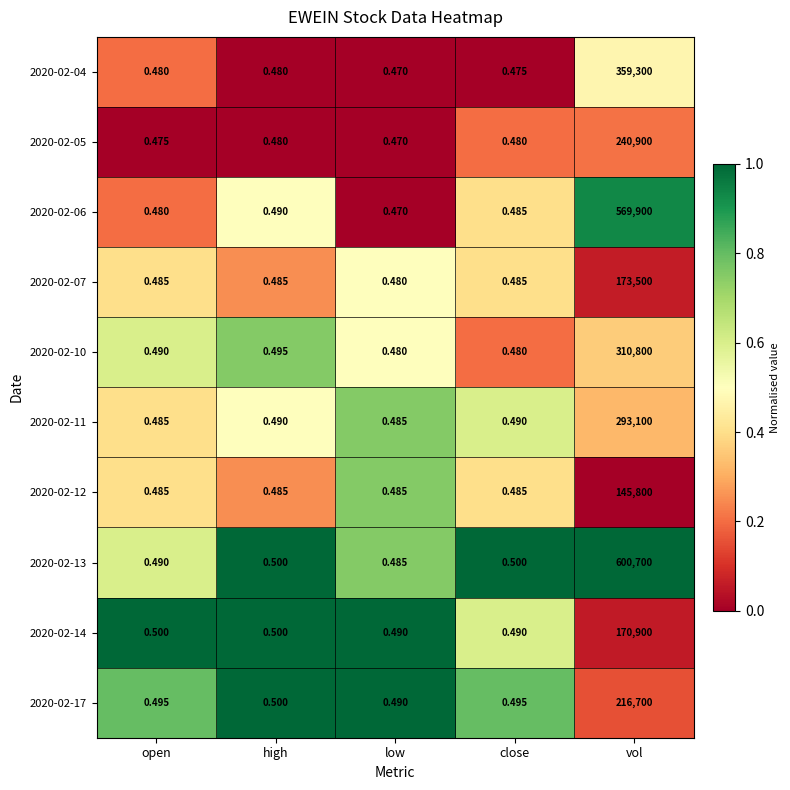

What is the total value across all series at close?

4.9